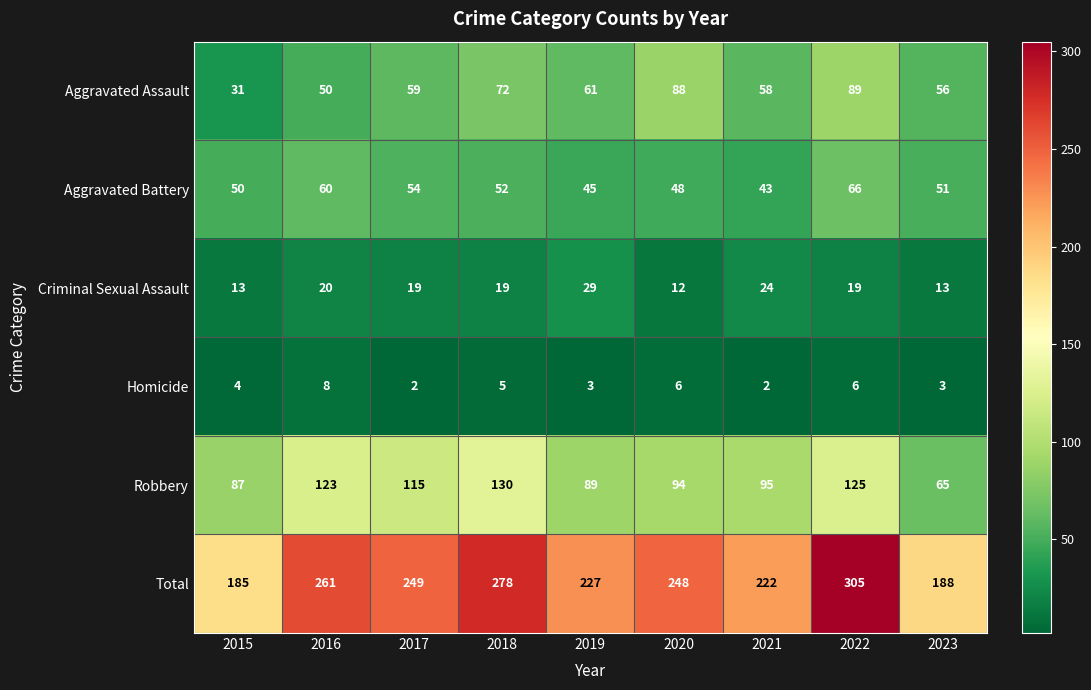

What is the approximate value of Aggravated Battery at 2015, to the nearest 10?

50